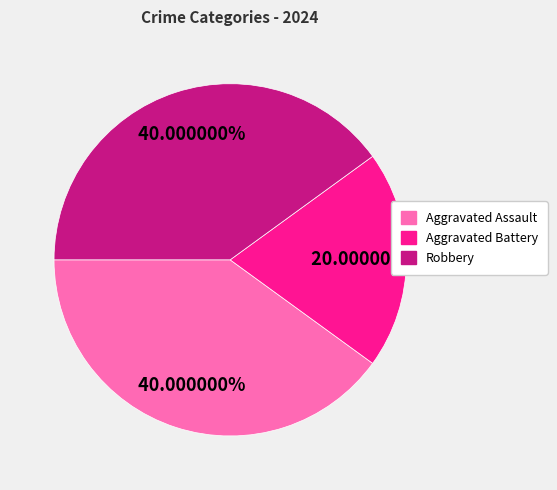

Which slice is the smallest?

Aggravated Battery